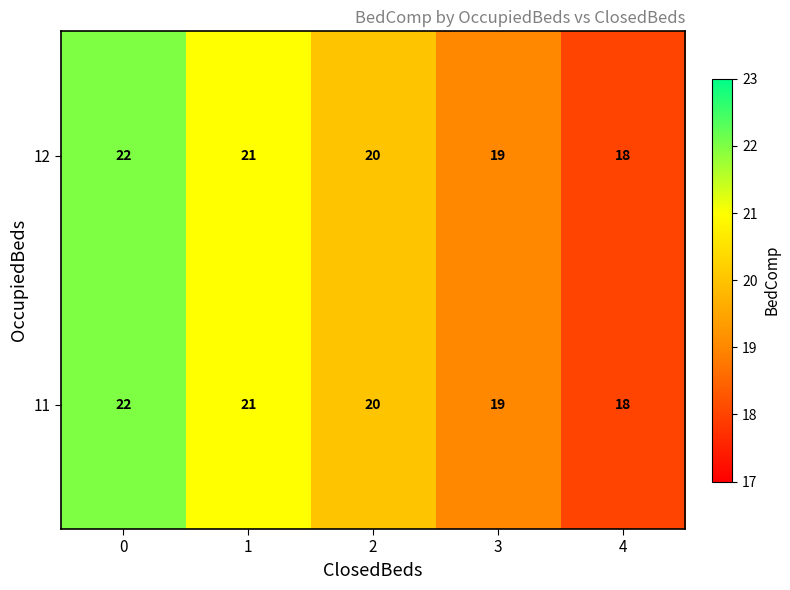

Reading left to right, list all the values displayed in this chart.

12: 0=22	1=21	2=20	3=19	4=18
11: 0=22	1=21	2=20	3=19	4=18